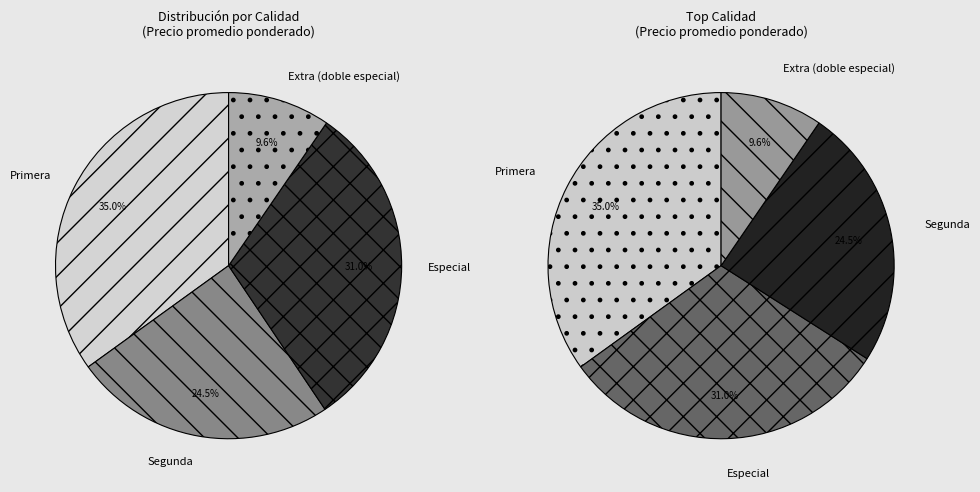

The Extra (doble especial) slice represents 1% of the pie. True or false?

False